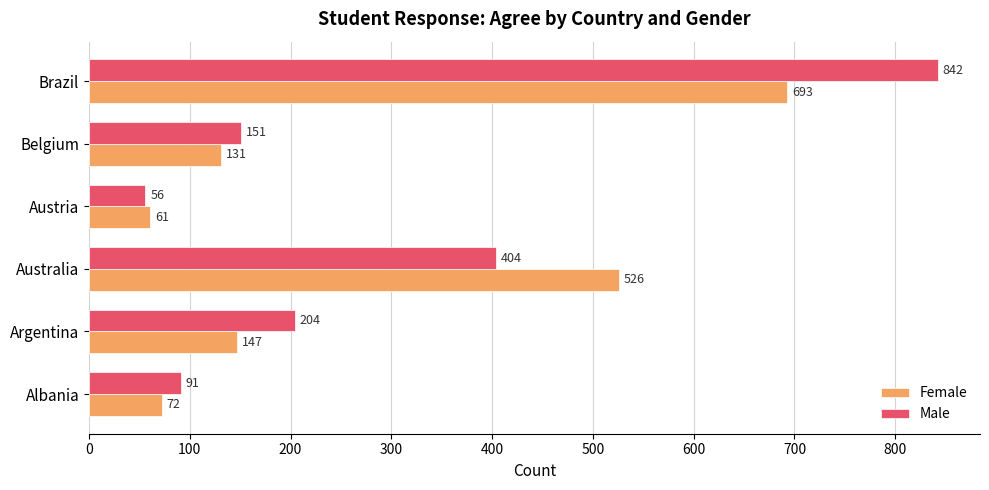

Is it true that Male equals 151 at Belgium?

True